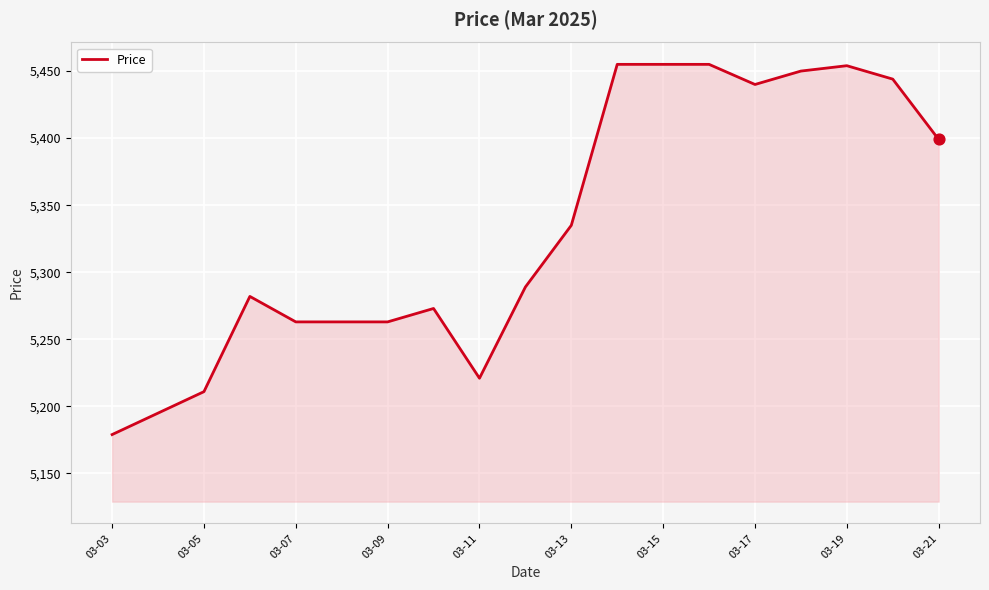

What is the minimum value shown in the chart?

5179